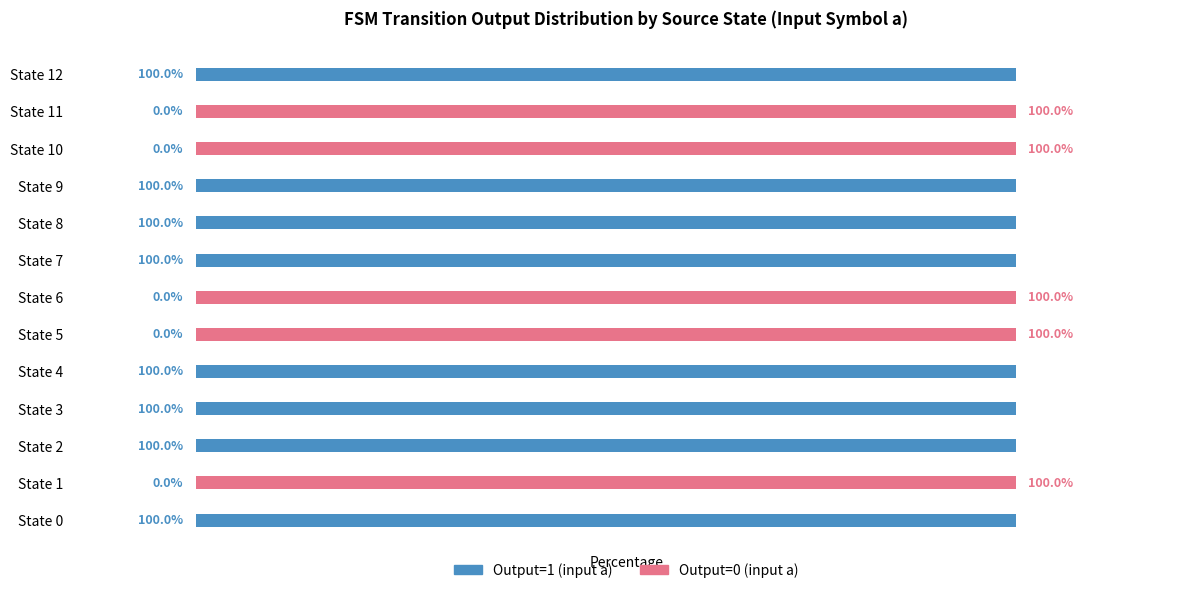

What are all the series names shown in the legend?

Output=1 (input a), Output=0 (input a)